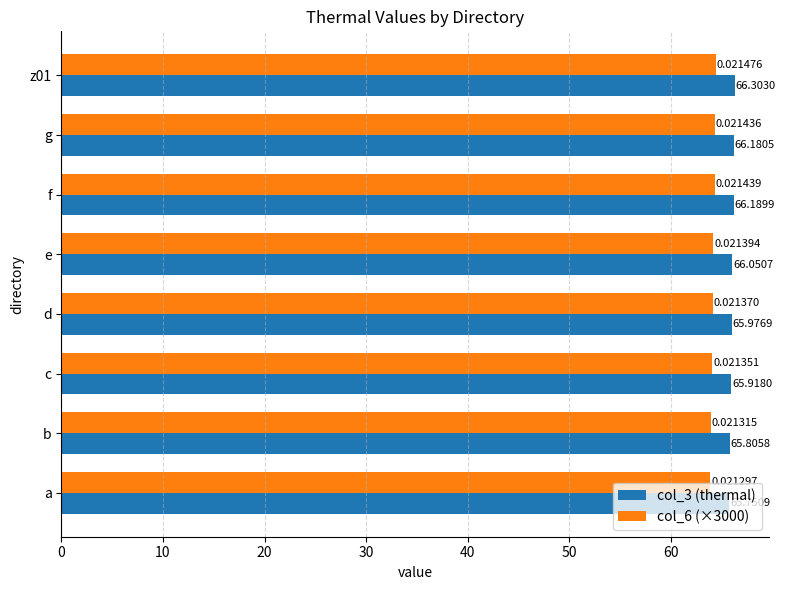

What is the total value across all series at a?

129.6